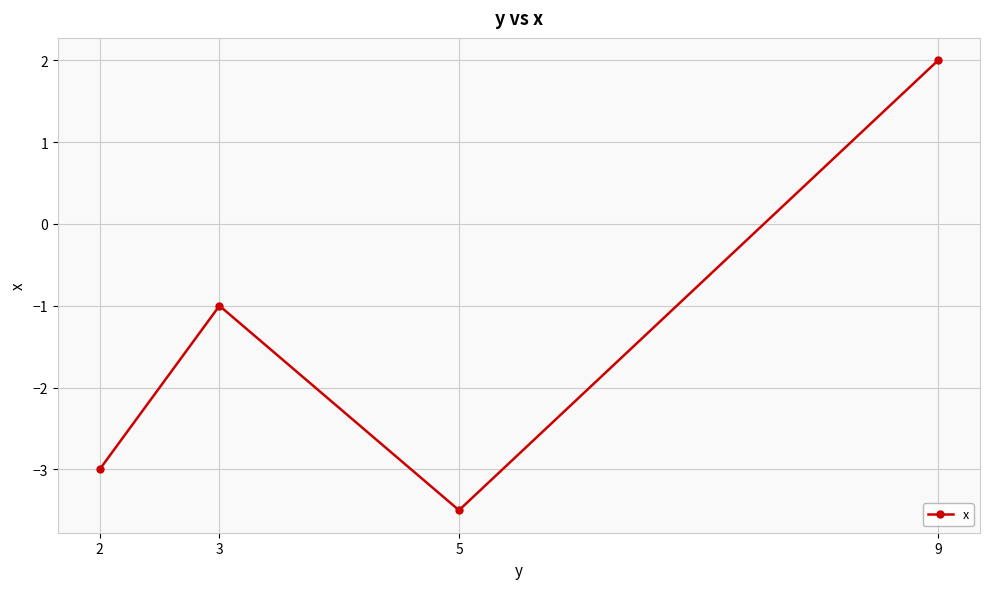

What is the change in value from 2 to 3?

+2.0